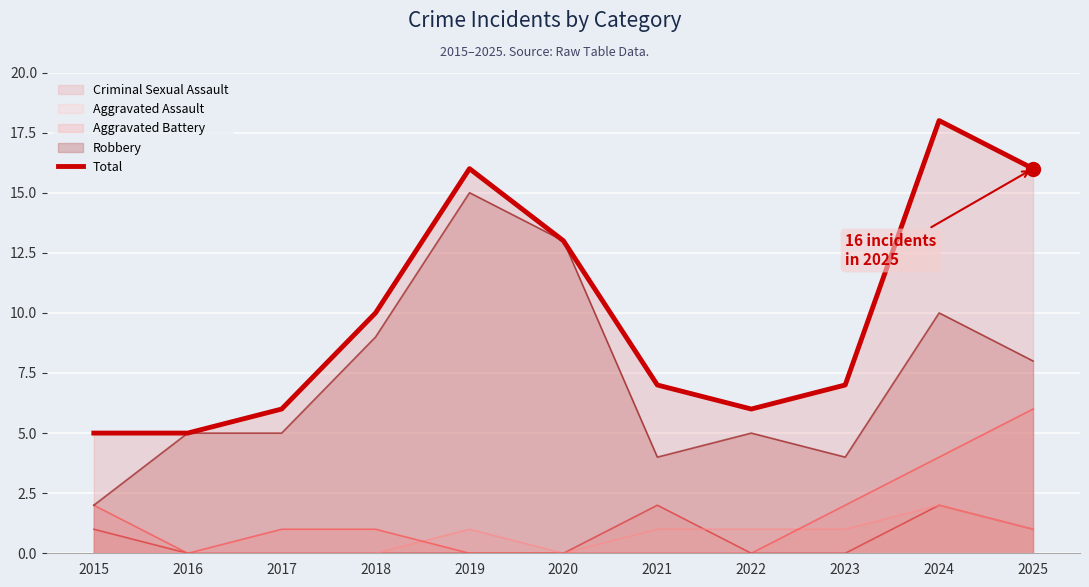

What is the difference between the values at 2015 and 2019?

11